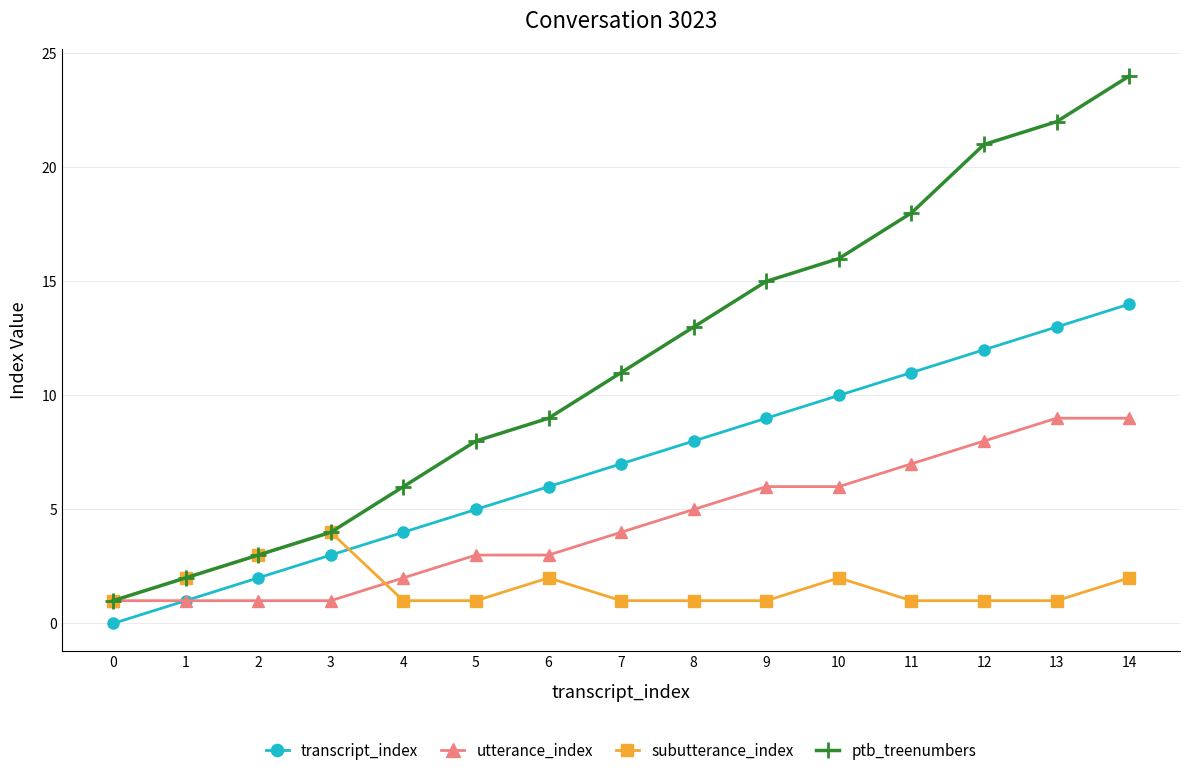

True or false: ptb_treenumbers has more than 1 interior local peaks.

False